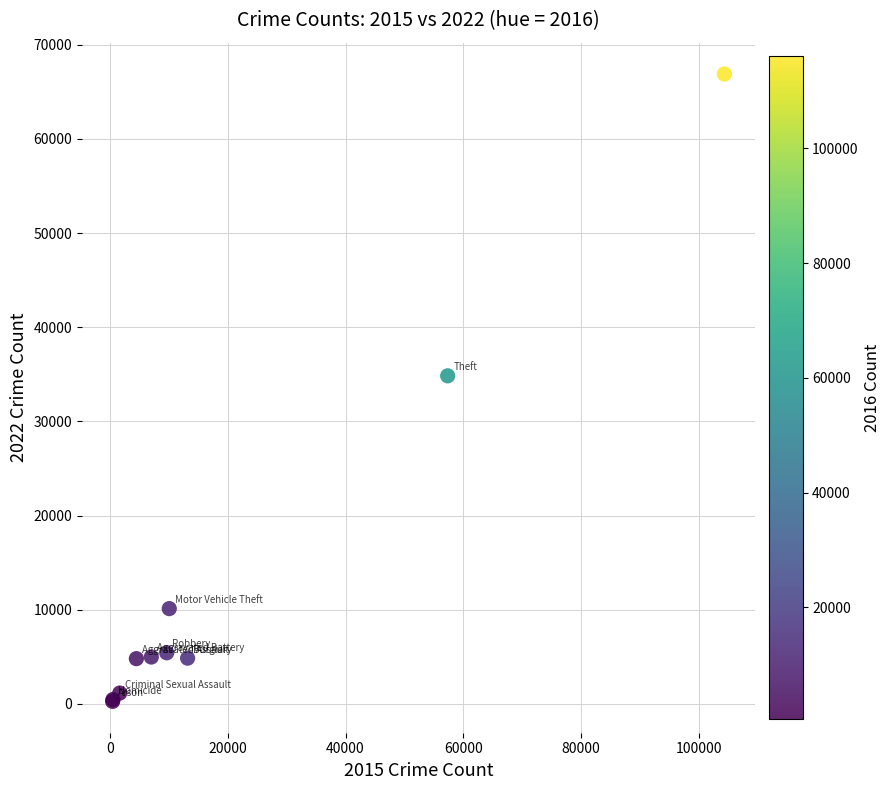

What Y value in the scatter plot is closest to 33582?

34843